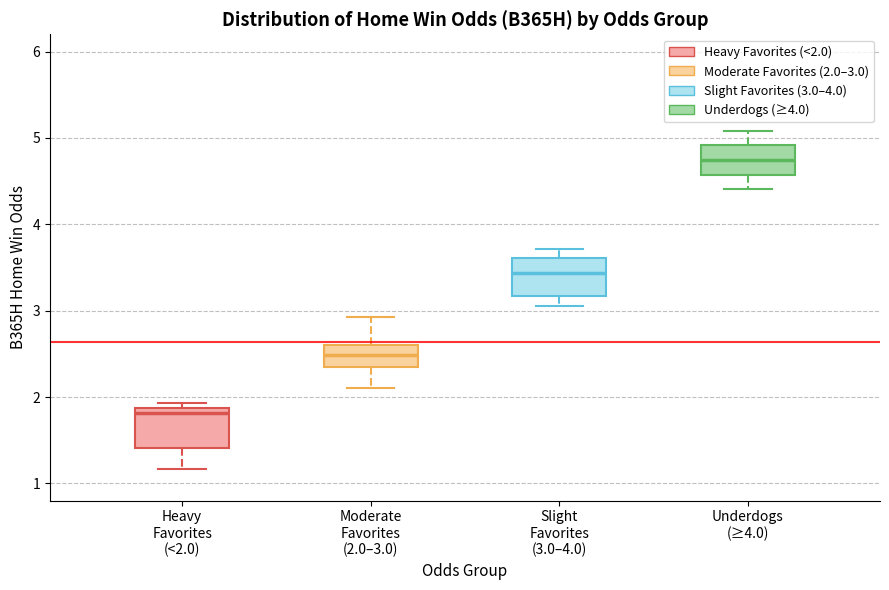

Reading left to right, read every box against the y-axis: the position of its median line, the range the box covers, and the ends of its whiskers. The values are not printed on the chart, so give them approximately, as read against the axis.

Heavy Favorites (<2.0): median 1.8, box 1.4 to 1.9, whiskers 1.2 to 1.9 (just above the box's upper edge)
Moderate Favorites (2.0–3.0): median 2.5, box 2.3 to 2.6, whiskers 2.1 to 2.9
Slight Favorites (3.0–4.0): median 3.4, box 3.2 to 3.6, whiskers 3.1 to 3.7
Underdogs (≥4.0): median 4.7, box 4.6 to 4.9, whiskers 4.4 to 5.1